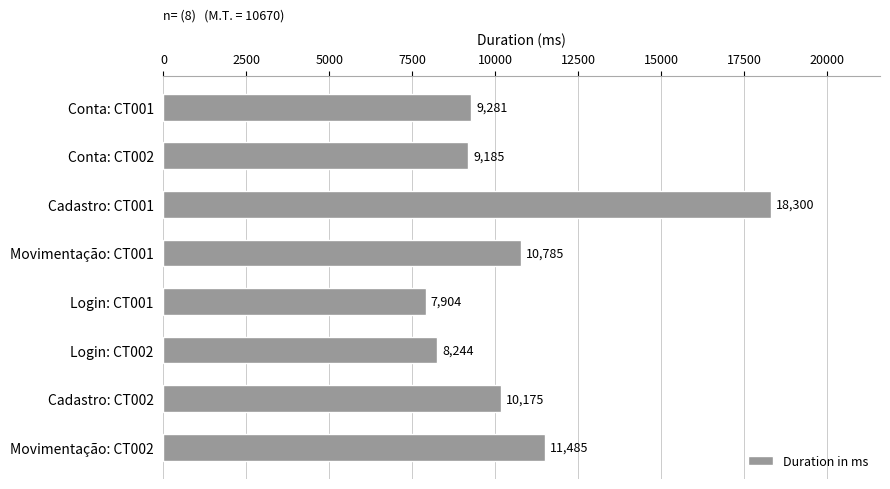

Rank the categories by value from highest to lowest.

Cadastro: CT001, Movimentação: CT002, Movimentação: CT001, Cadastro: CT002, Conta: CT001, Conta: CT002, Login: CT002, Login: CT001